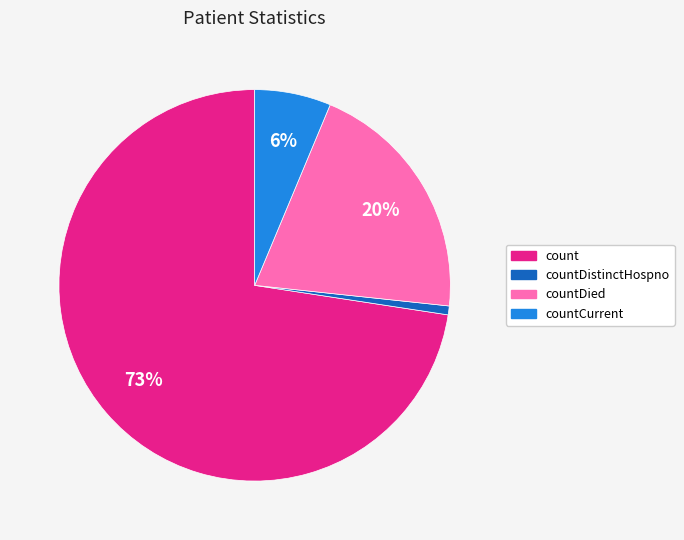

Does any single category account for the majority?

Yes